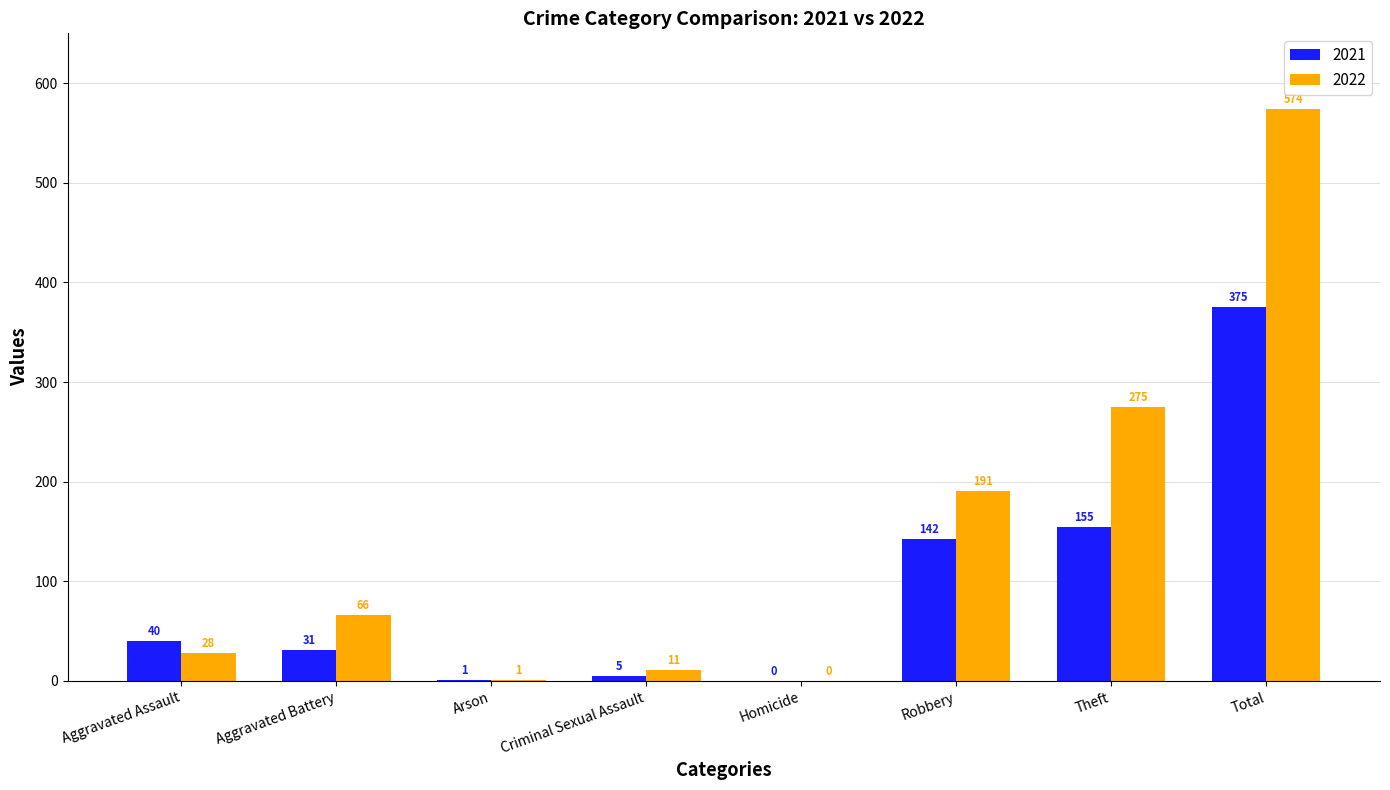

At which label is 2022 closest to 287?

Theft